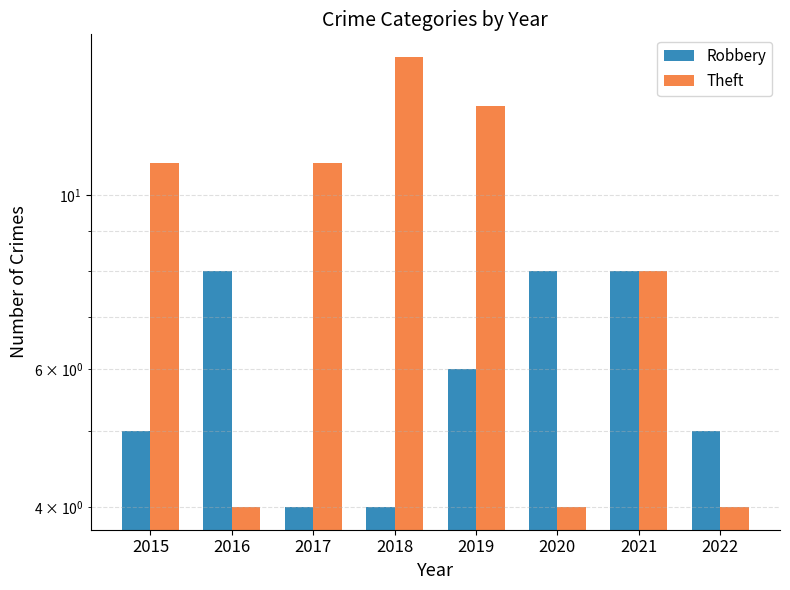

Count the Theft values in the range 4 to 13.

7